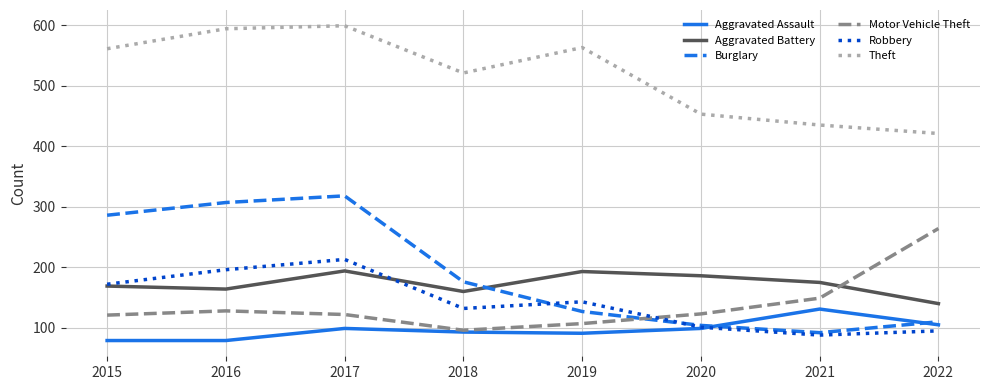

What is the minimum value for Aggravated Battery?

140